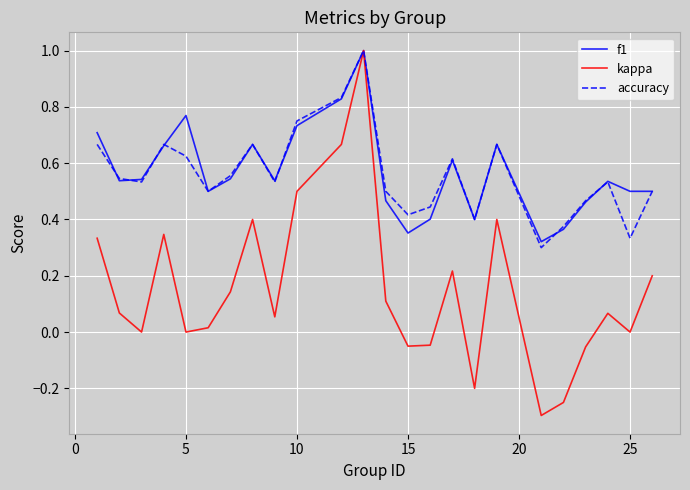

What is the maximum value for accuracy?

1.0